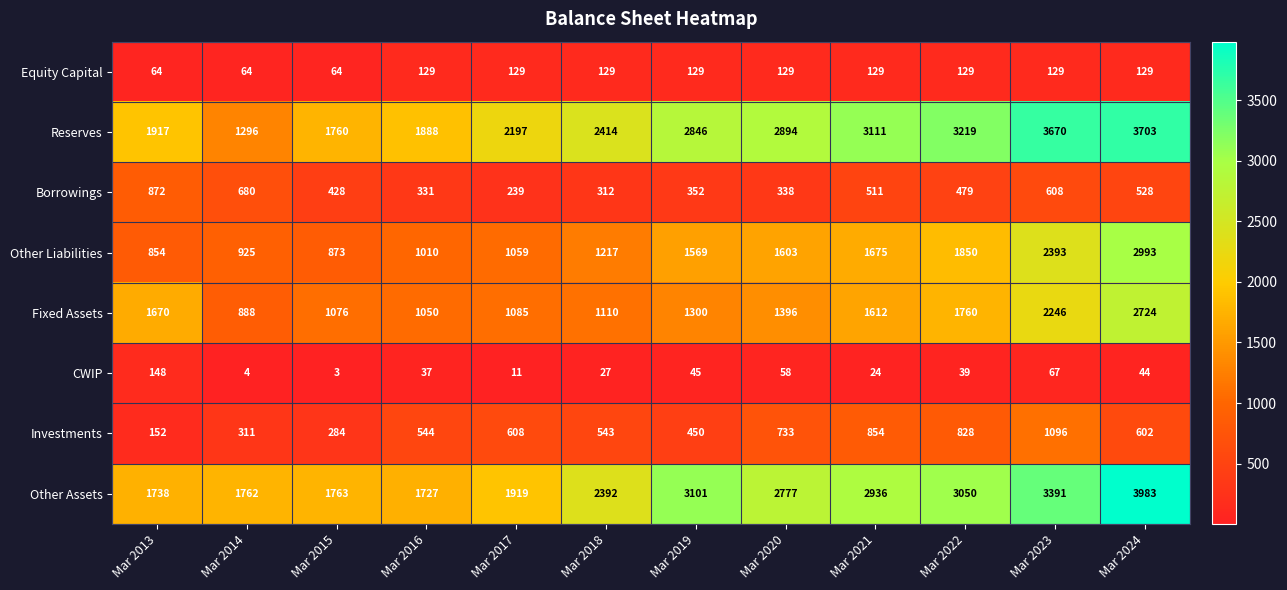

At which label is Other Liabilities closest to 1923?

Mar 2022